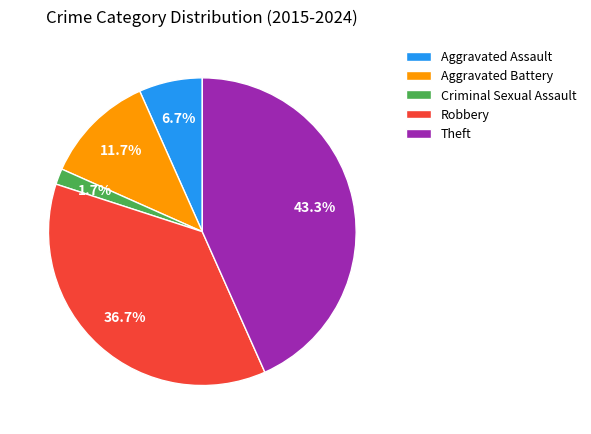

Does Robbery account for over 50% of the chart?

No